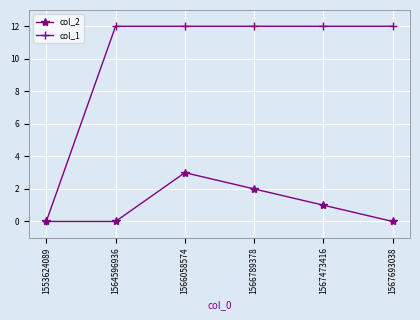

Is it true that col_2 equals 2 at 1566789378?

True